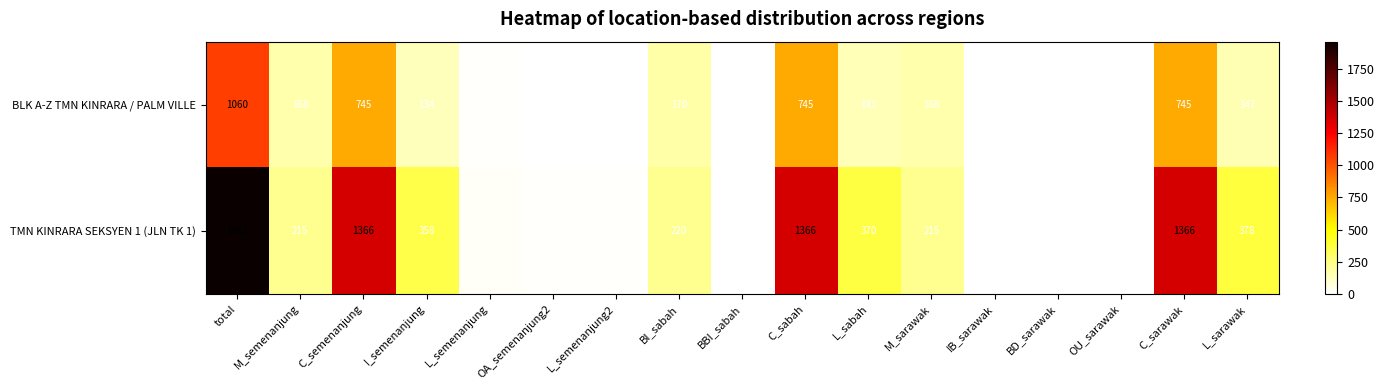

The TMN KINRARA SEKSYEN 1 (JLN TK 1) series shows 3136 at total. True or false?

False